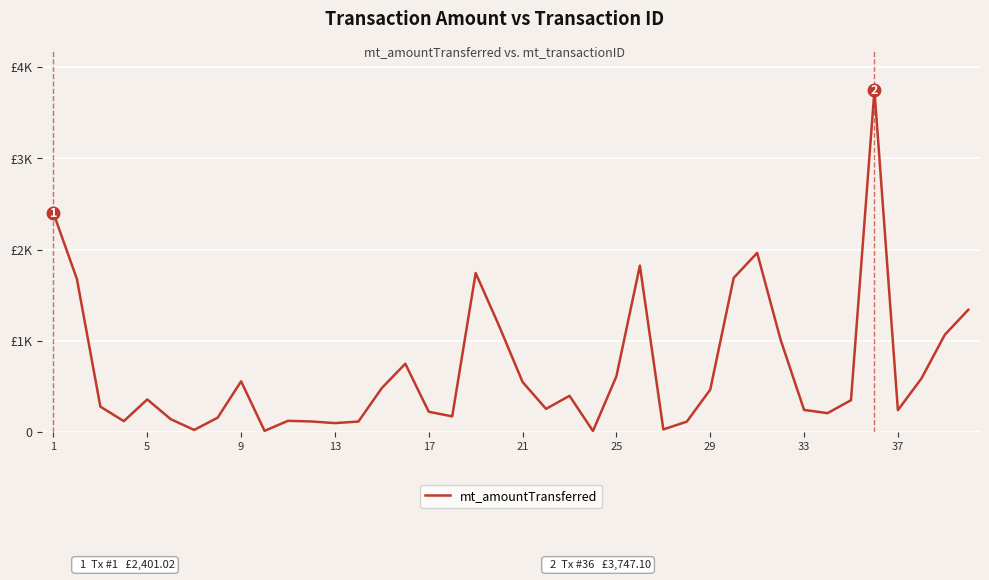

Is this an area chart (filled region under the line)?

No